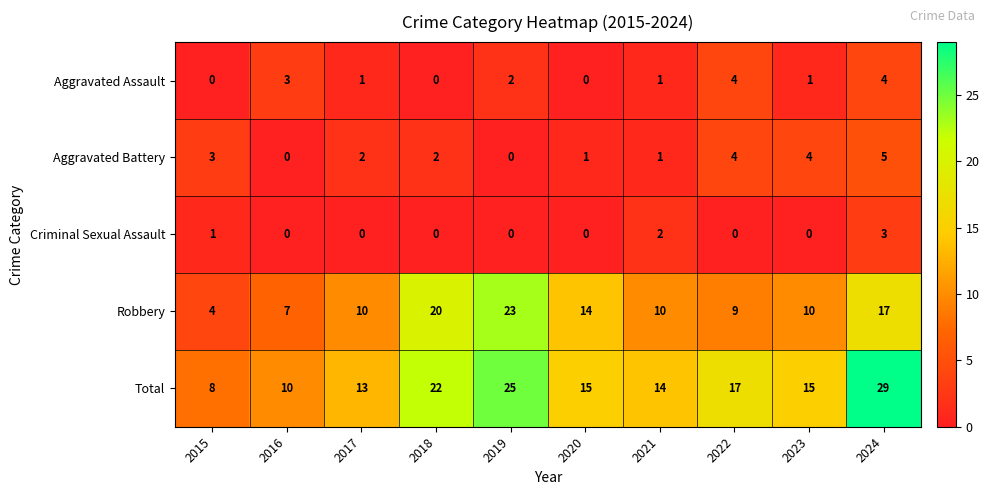

At which label is Total closest to 18?

2022